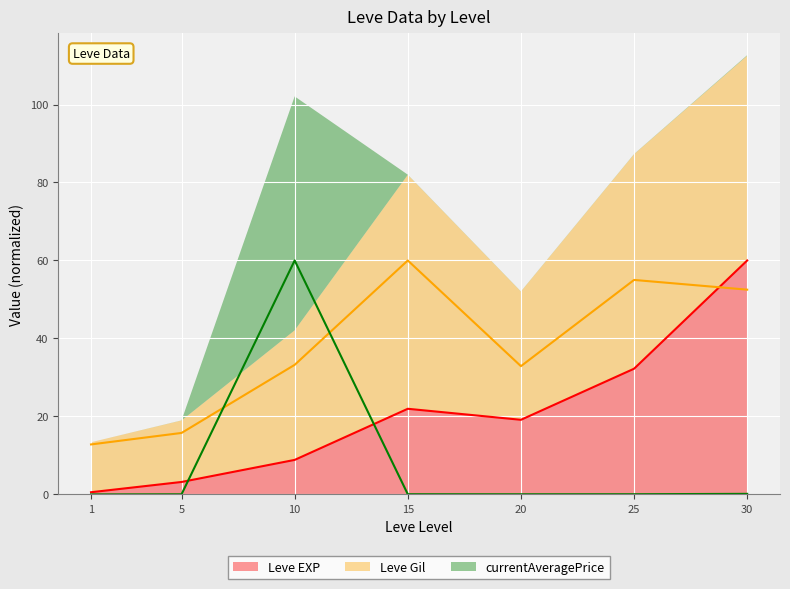

Between 15 and 20, which series saw the biggest shift?

Leve Gil